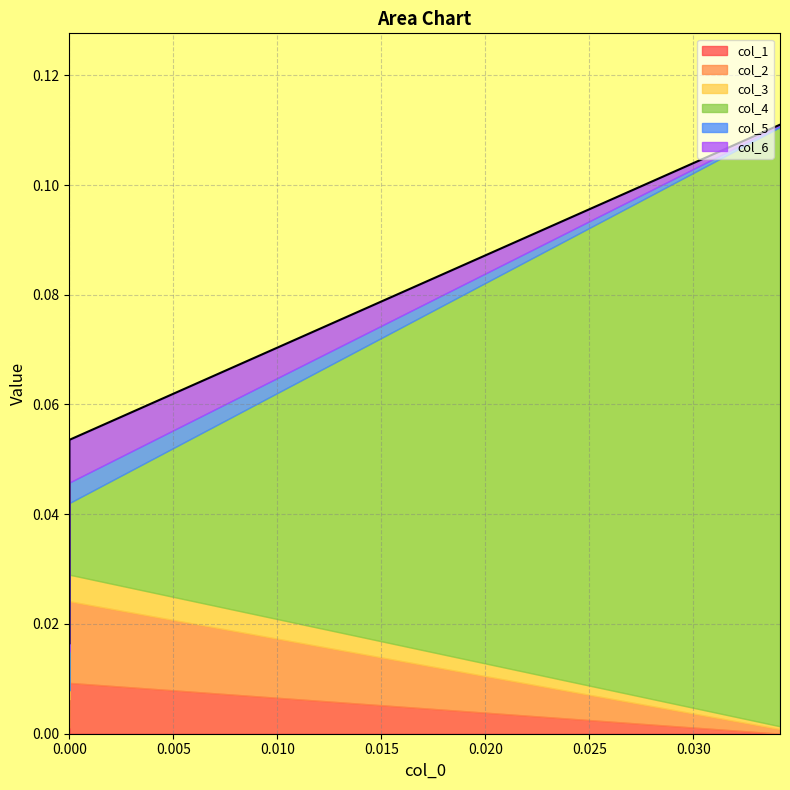

Reading right to left, transcribe all the data shown in this chart.

col_1: -0.0=0.0	0.0=0.0	0.034165=0.0
col_2: -0.0=0.0	0.0=0.0	0.034165=0.0
col_3: -0.0=0.0	0.0=0.0	0.034165=0.0
col_4: -0.0=0.0	0.0=-0.0	0.034165=0.1
col_5: -0.0=0.0	0.0=0.0	0.034165=0.0
col_6: -0.0=0.0	0.0=0.0	0.034165=0.0